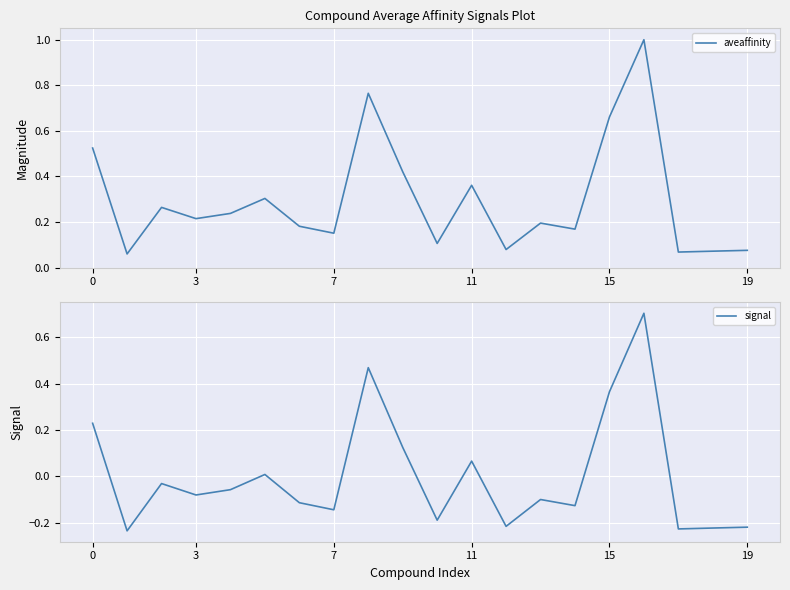

Reading left to right, transcribe all the data shown in this chart.

aveaffinity: 0.5	0.1	0.3	0.2	0.2	0.3	0.2	0.2	0.8	0.4	0.1	0.4	0.1	0.2	0.2	0.7	1.0	0.1	0.1	0.1
signal: 0.2	-0.2	-0.0	-0.1	-0.1	0.0	-0.1	-0.1	0.5	0.1	-0.2	0.1	-0.2	-0.1	-0.1	0.4	0.7	-0.2	-0.2	-0.2